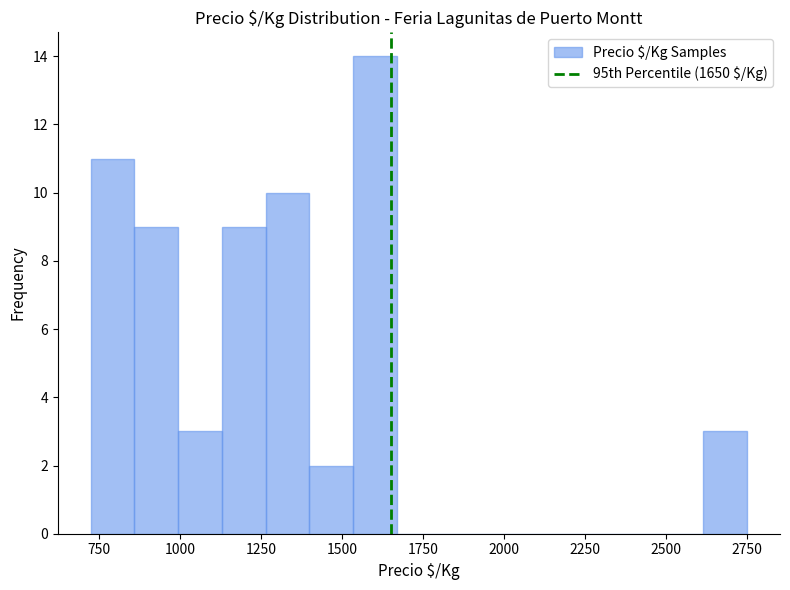

Read against the x-axis, roughly where is the centre of the tallest bar?

1600